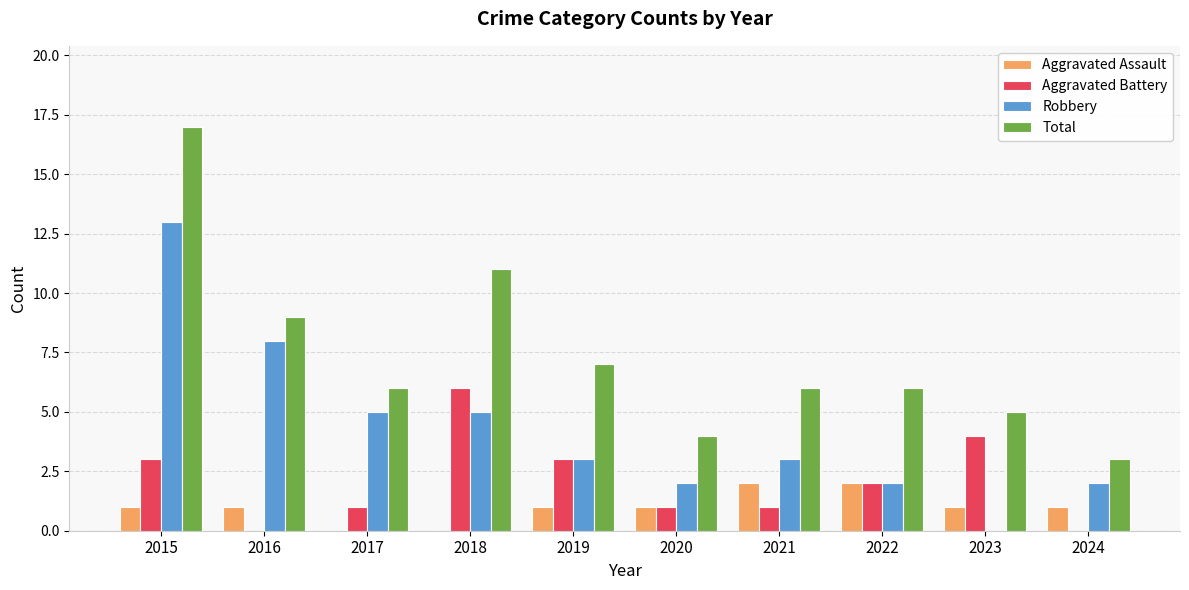

The Aggravated Battery series shows 1 at 2023. True or false?

False